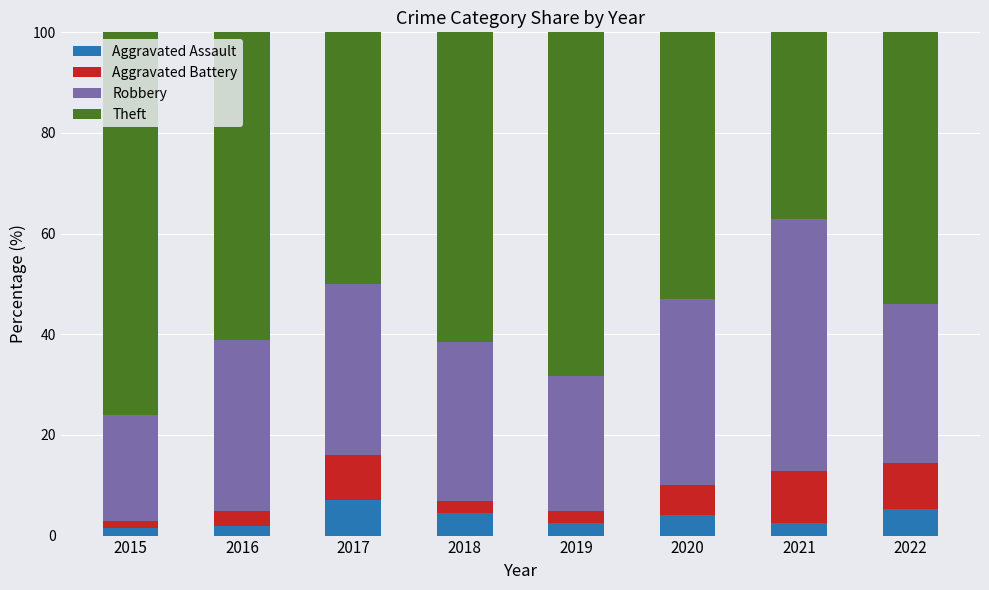

What is the highest value of the Aggravated Assault series?

7.0